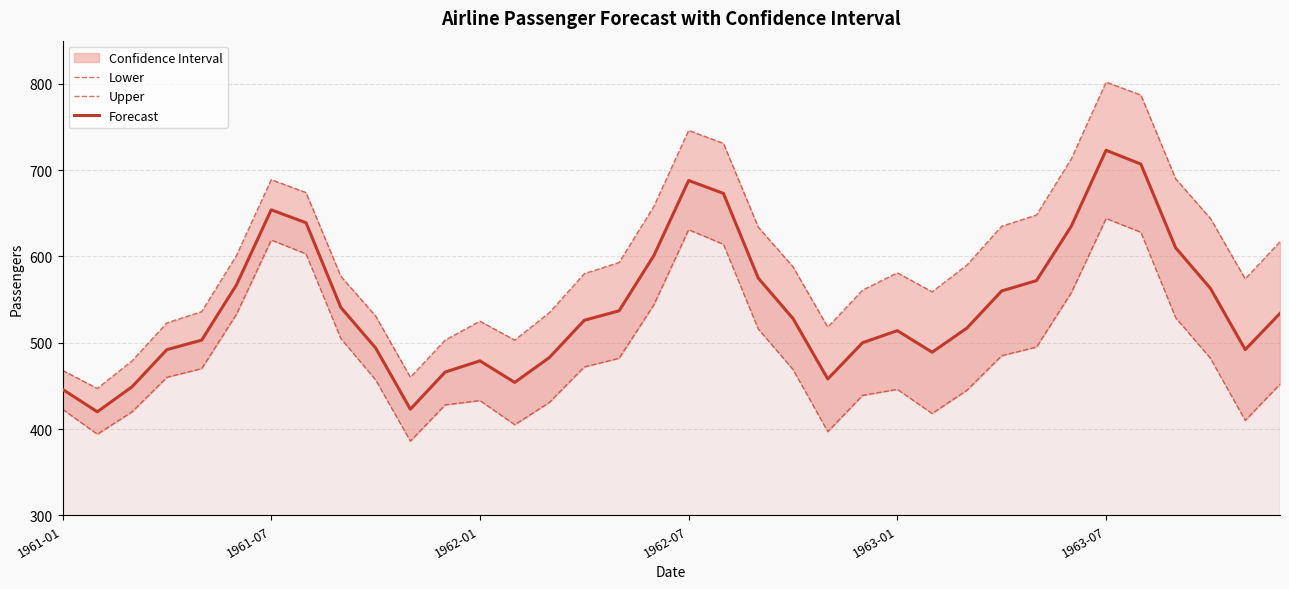

What is the difference between the maximum and second lowest values in the Lower series?

250